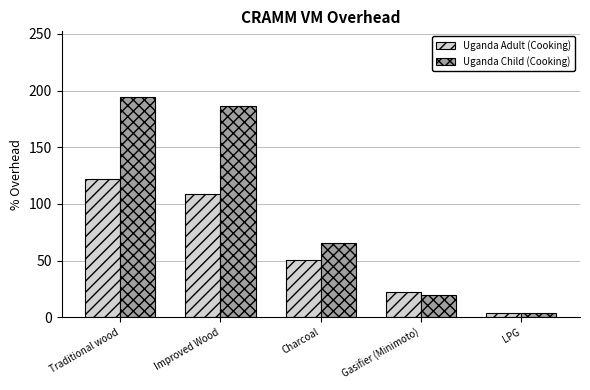

What is the greatest value displayed?

194